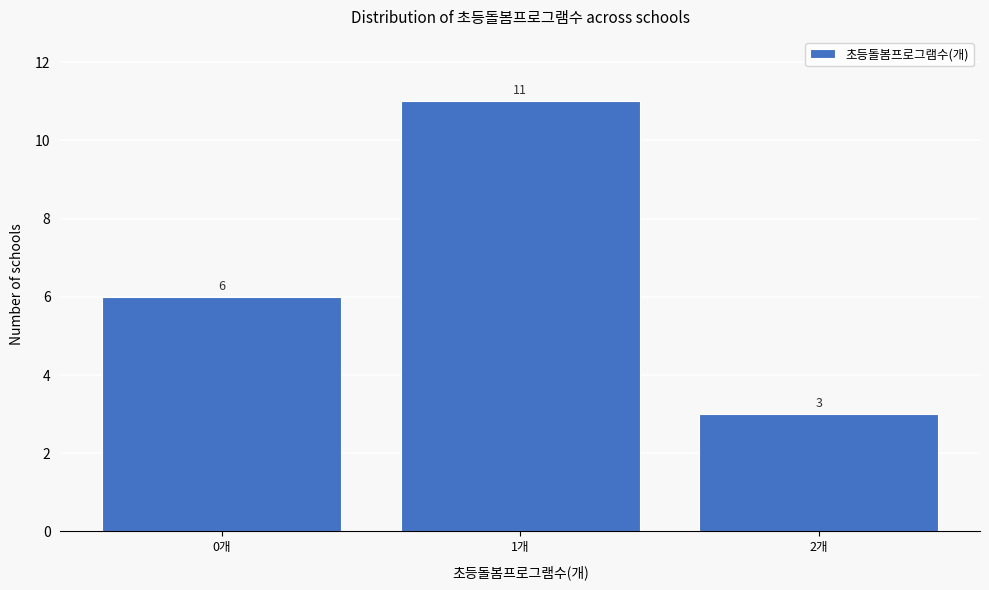

What is the height of the bar covering 0.5 to 1.5 on the x-axis?

11